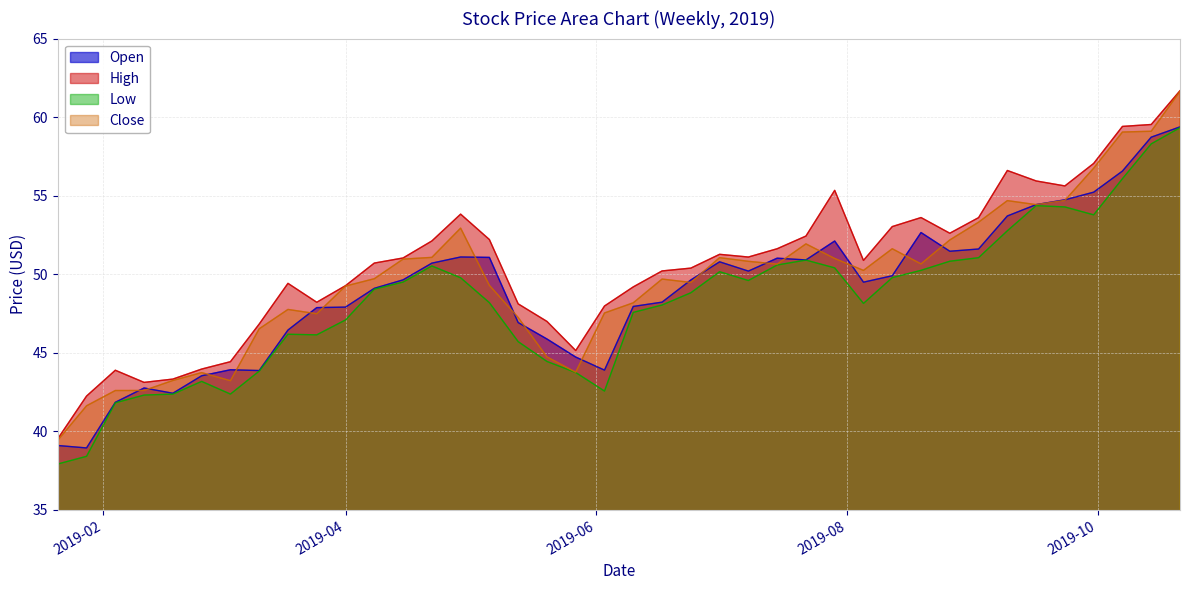

What is the difference between the highest and lowest values at 2019-07-29?

4.9